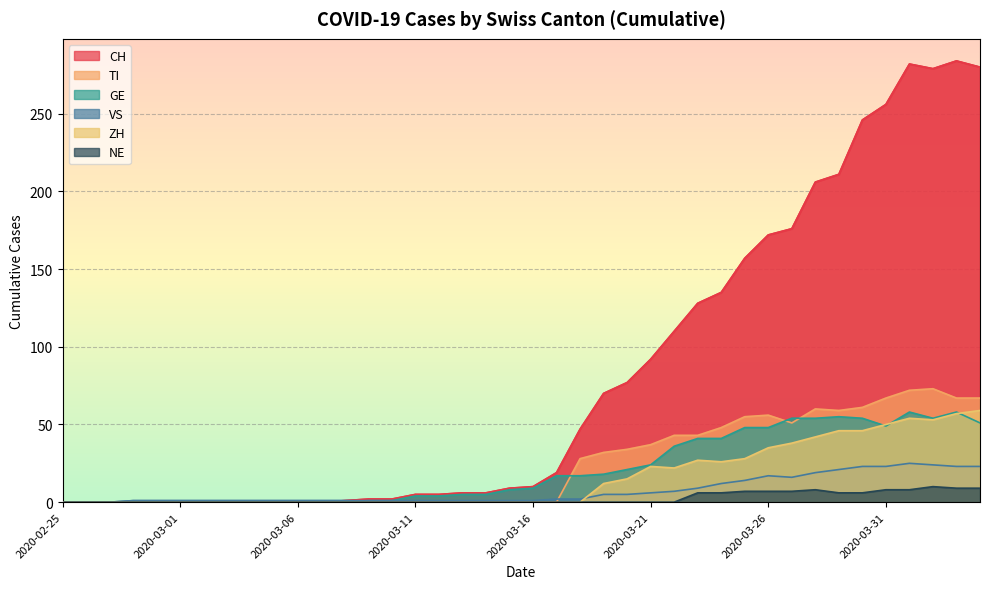

What is the label of the 16th point from the left?

2020-03-11